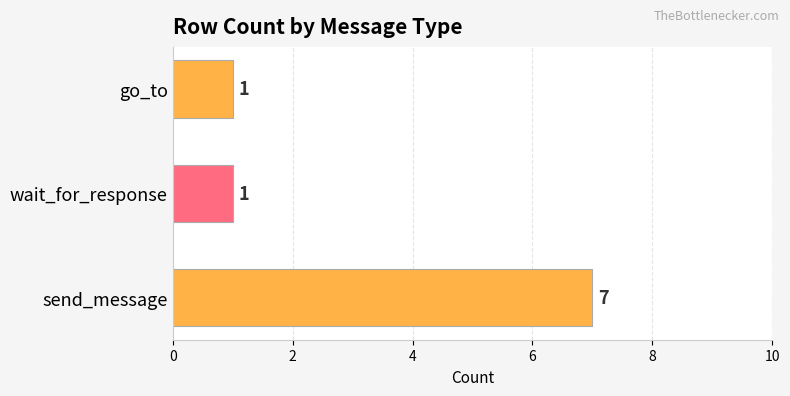

How many bars are there in total?

3